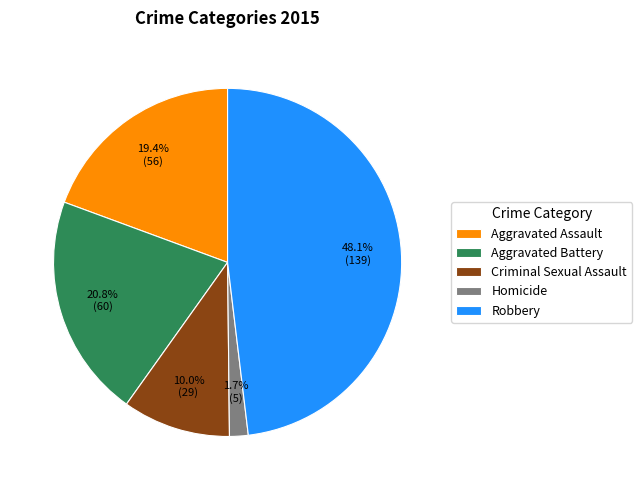

Between Criminal Sexual Assault and Homicide, which is larger?

Criminal Sexual Assault